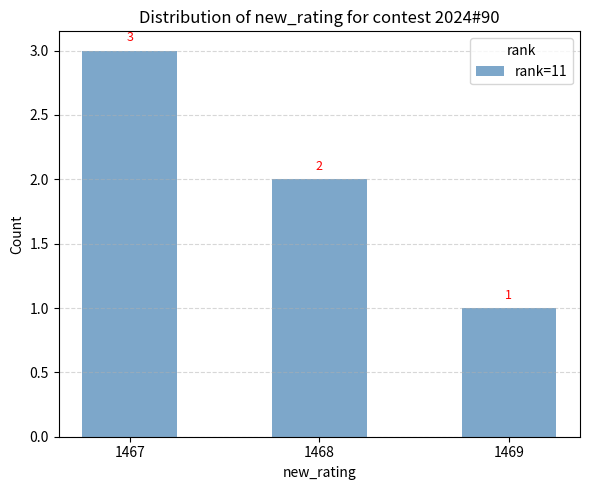

True or false: the data shows 4 at 1467.

False